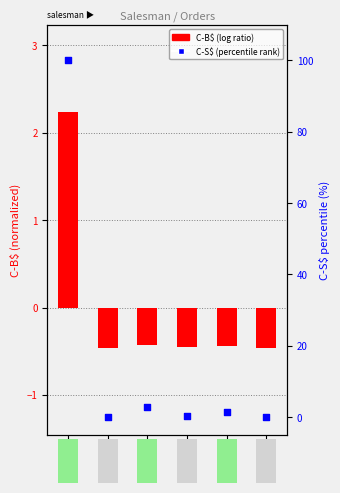

At how many categories does at least one series exceed 80?

1